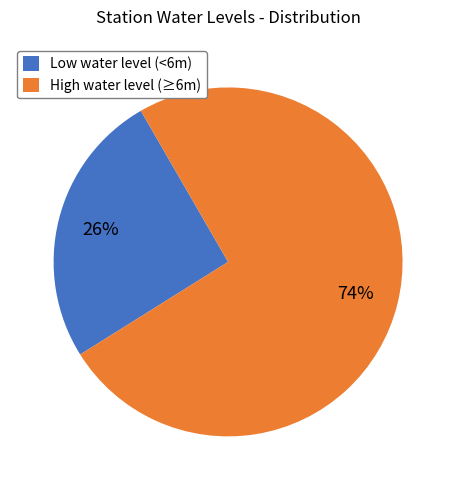

Do High water level (≥6m) and Low water level (<6m) together represent more than half of the pie?

Yes